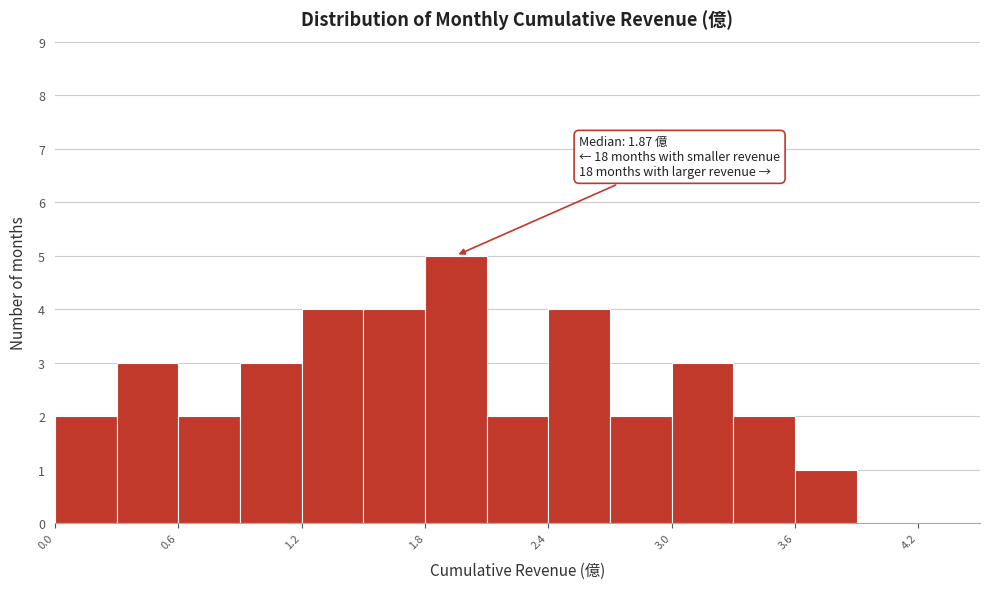

Read against the x-axis, roughly where is the centre of the tallest bar?

2.0